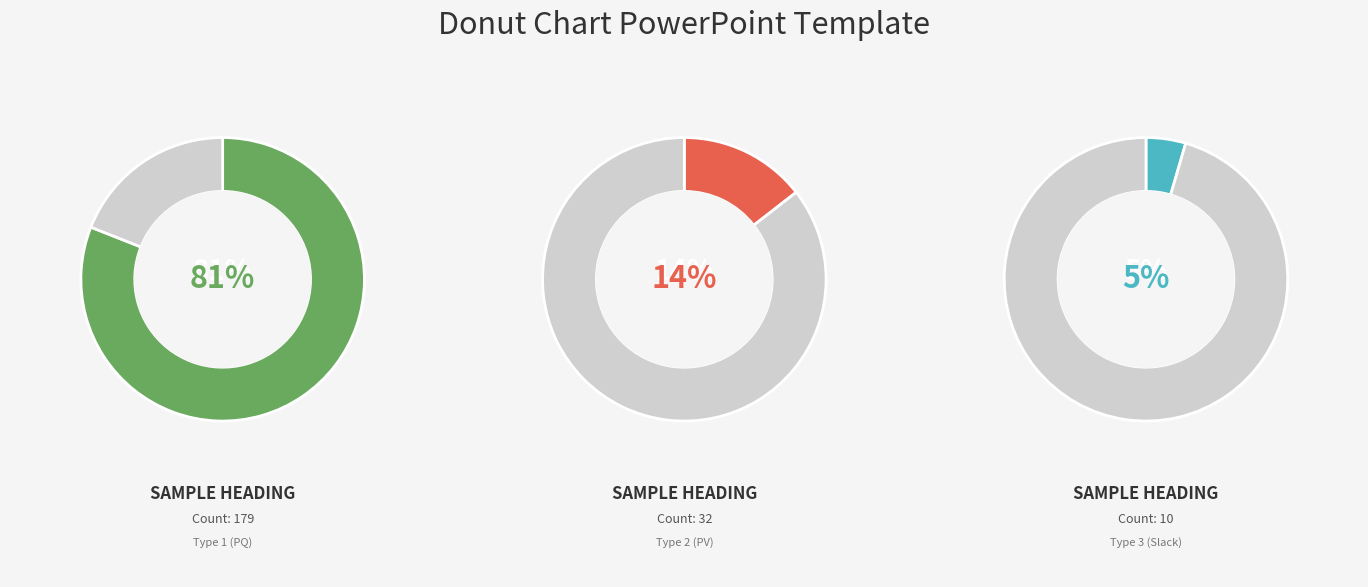

Between Type 1 and Type 2, which is larger?

Type 1